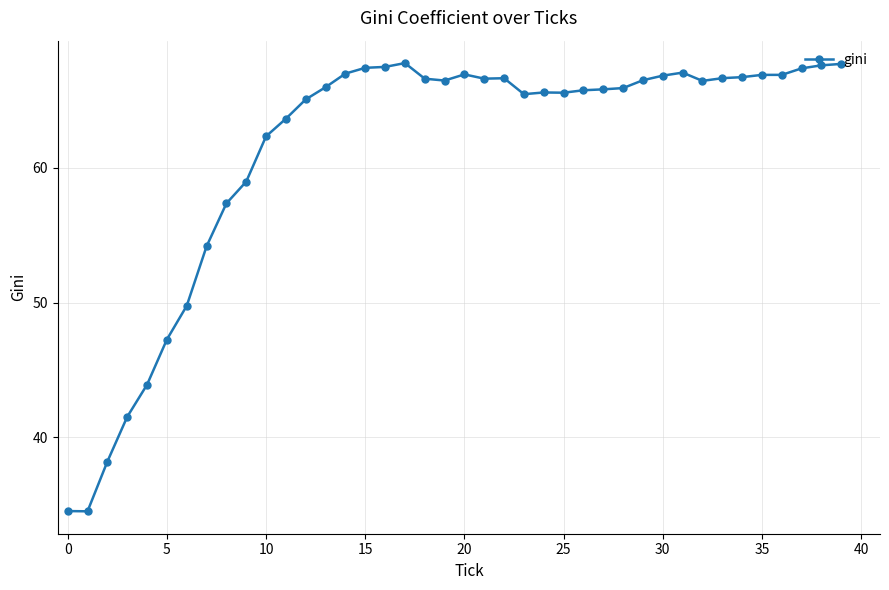

What is the value of the 8th point from the left?

54.2